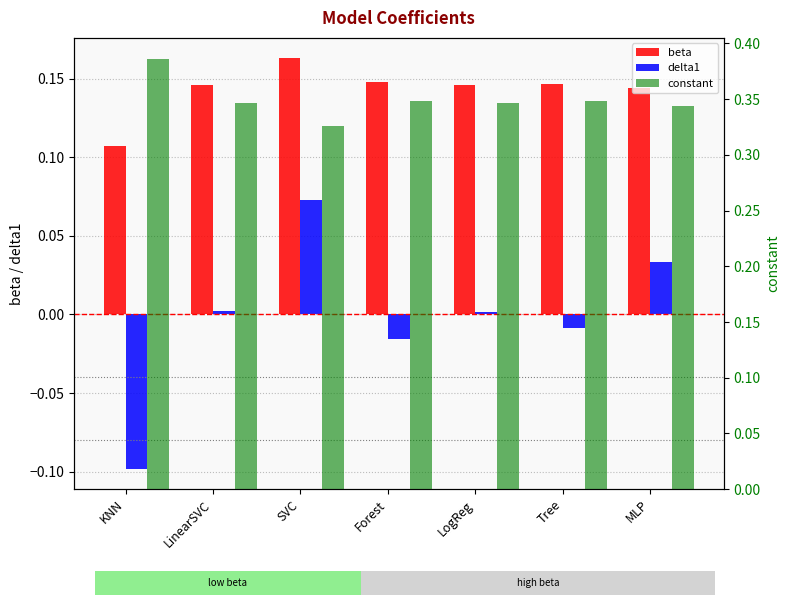

How many positive values does the delta1 series have?

4